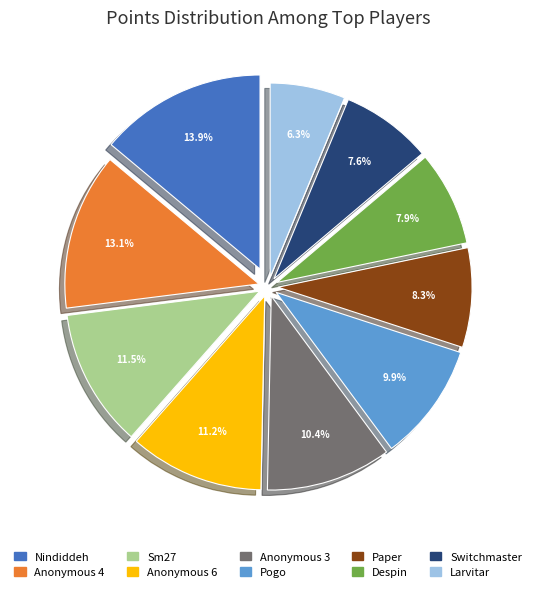

Which slice is the largest?

Nindiddeh